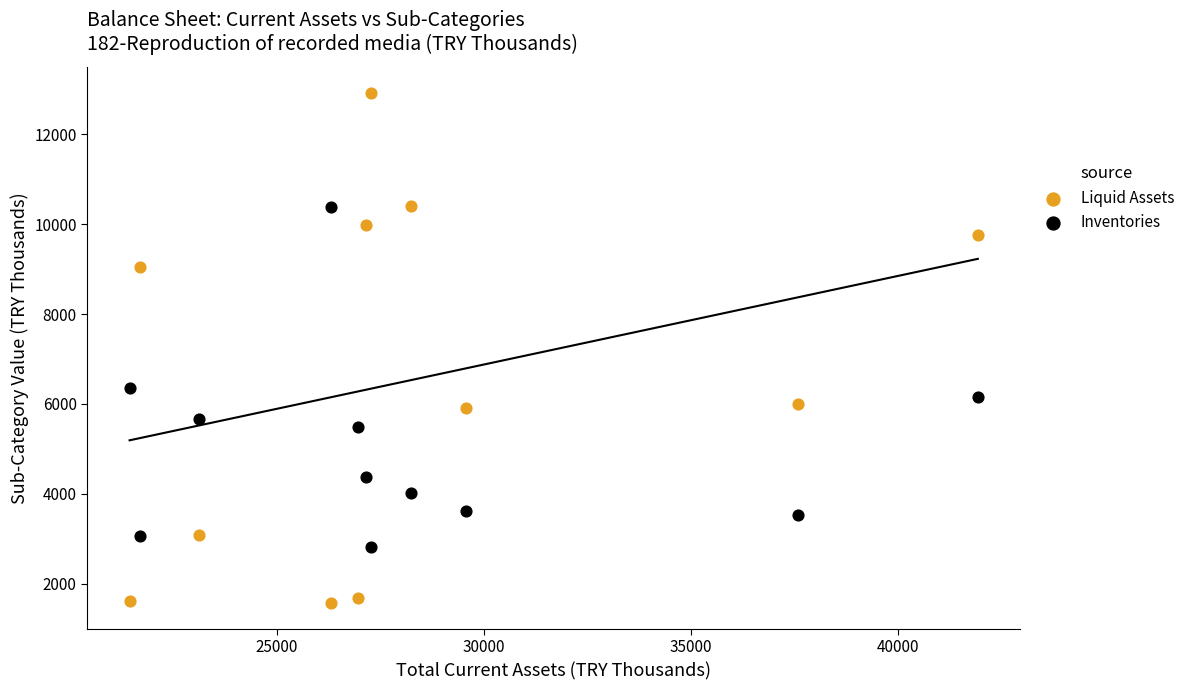

Across all data points, what is the range of Y values (max minus min)?

11355.0